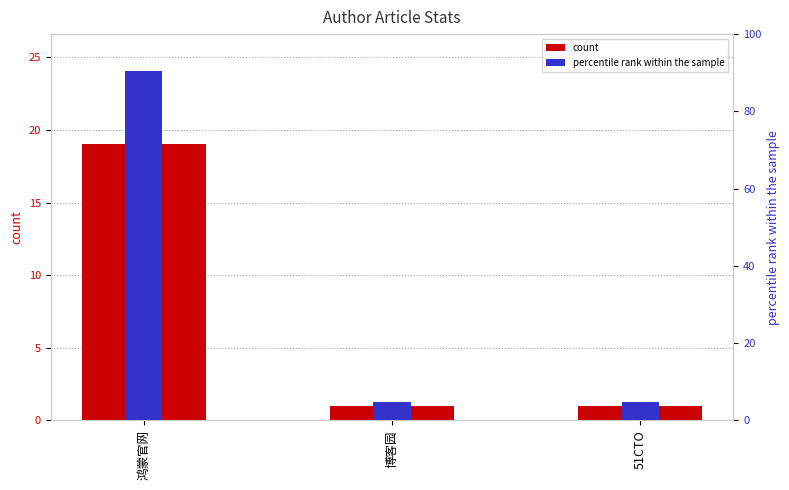

List the series in order of their overall mean, highest first.

percentile rank within the sample, count